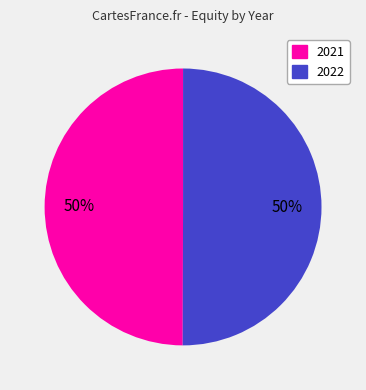

The 2022 slice represents 40% of the pie. True or false?

False